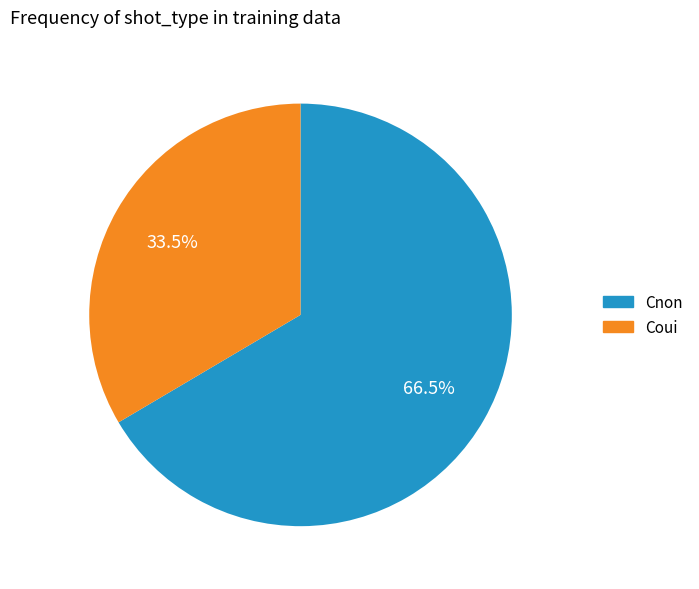

Is the sum of Coui and Cnon greater than half?

Yes